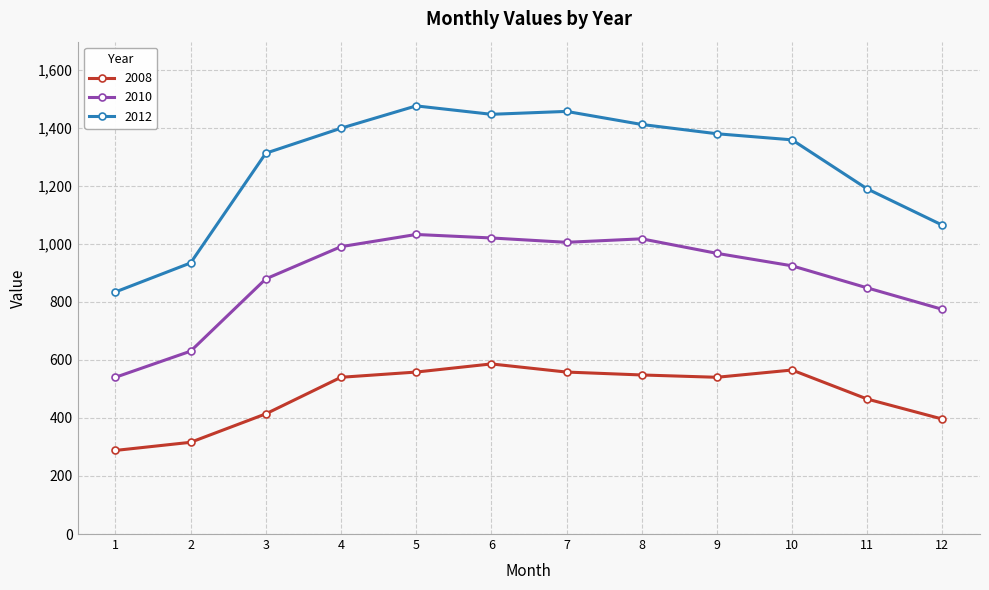

What is the difference between the maximum and second lowest values in the 2008 series?

270